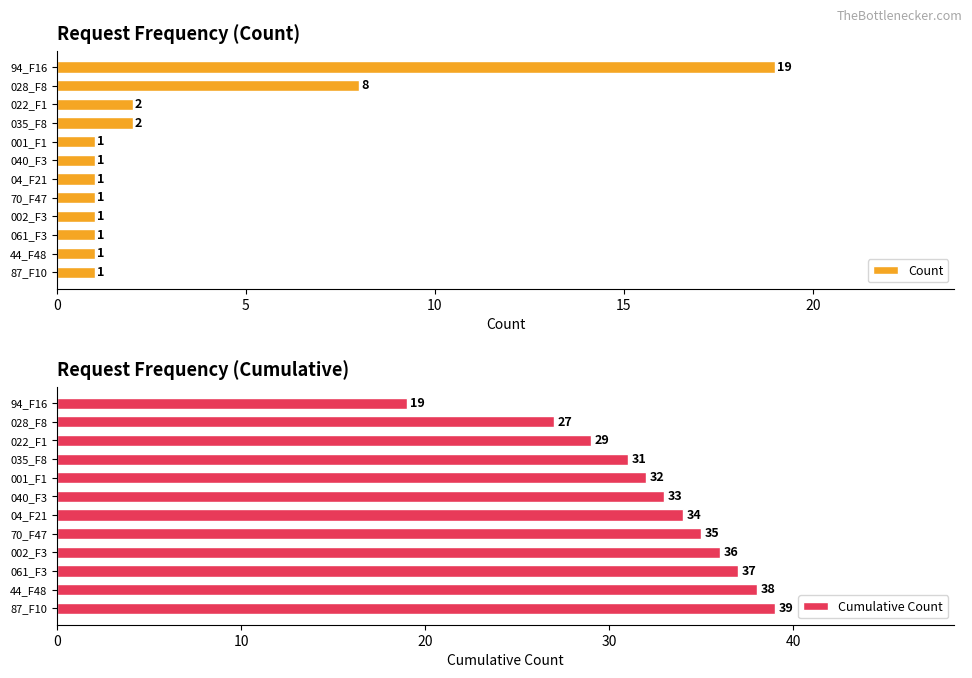

How many data points does each series have?

12